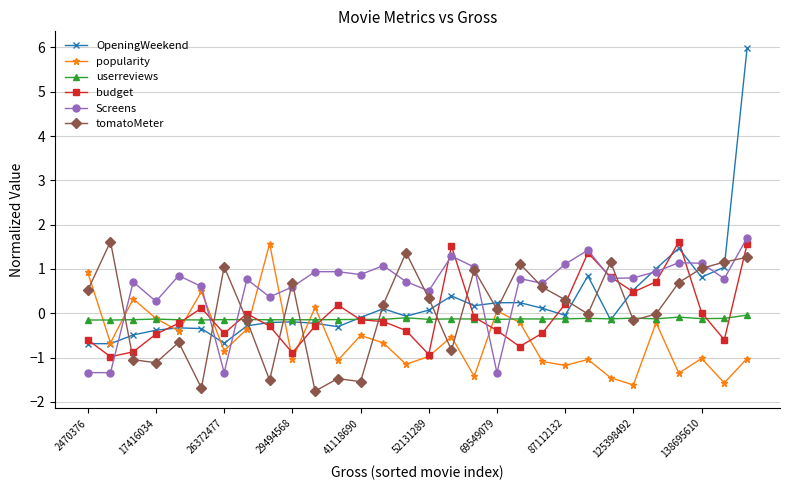

Which series has the largest range (max minus min)?

OpeningWeekend